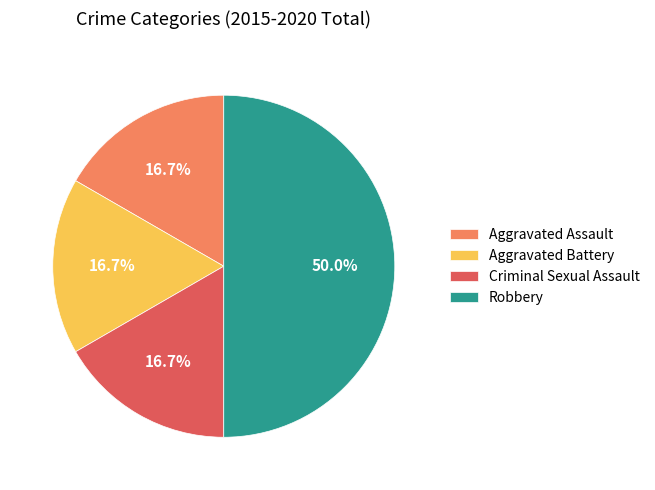

Does Criminal Sexual Assault represent more than half of the total?

No